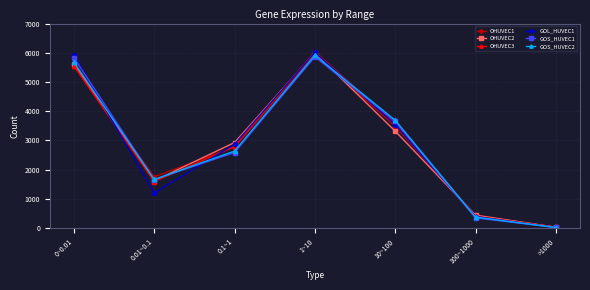

Reading left to right, extract all data points from this chart.

OHUVEC1: 5552	1755	2780	5948	3485	425	31
OHUVEC2: 5632	1619	2929	6000	3319	445	32
OHUVEC3: 5549	1595	2789	6038	3569	406	30
GOL_HUVEC1: 5930	1205	2869	6011	3545	396	20
GOS_HUVEC1: 5835	1663	2588	5866	3652	349	23
GOS_HUVEC2: 5673	1666	2636	5913	3690	377	21